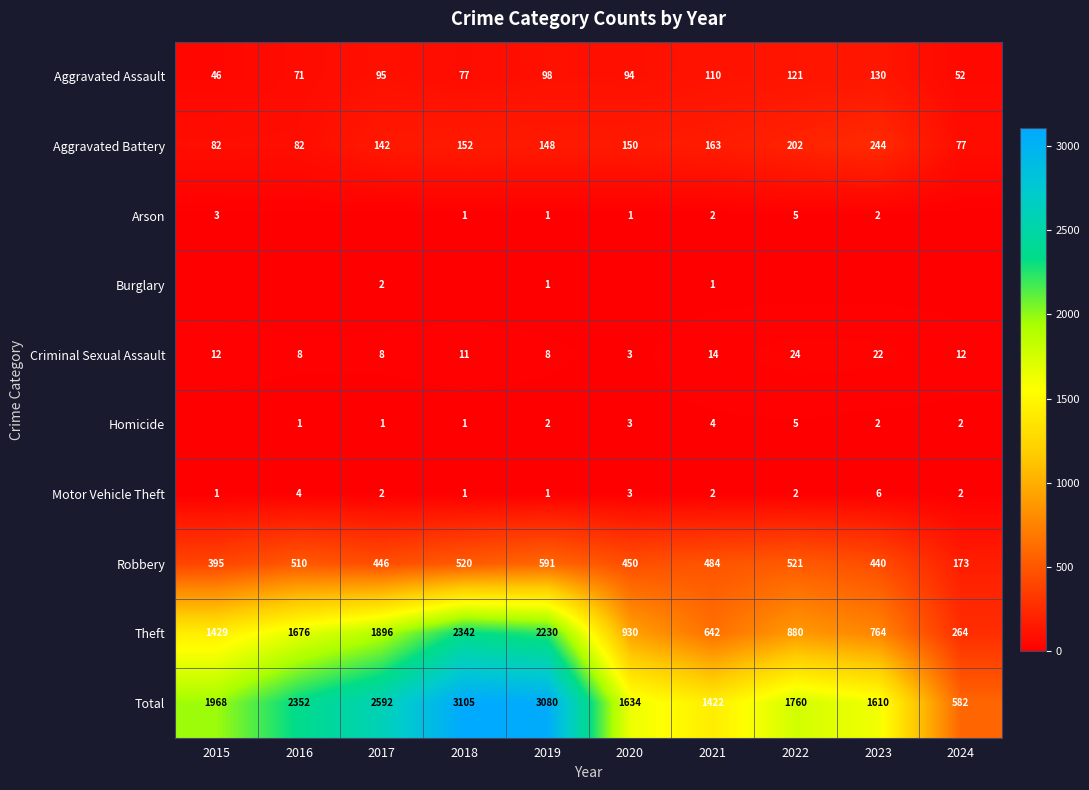

What is the sum of all Theft values?

13053